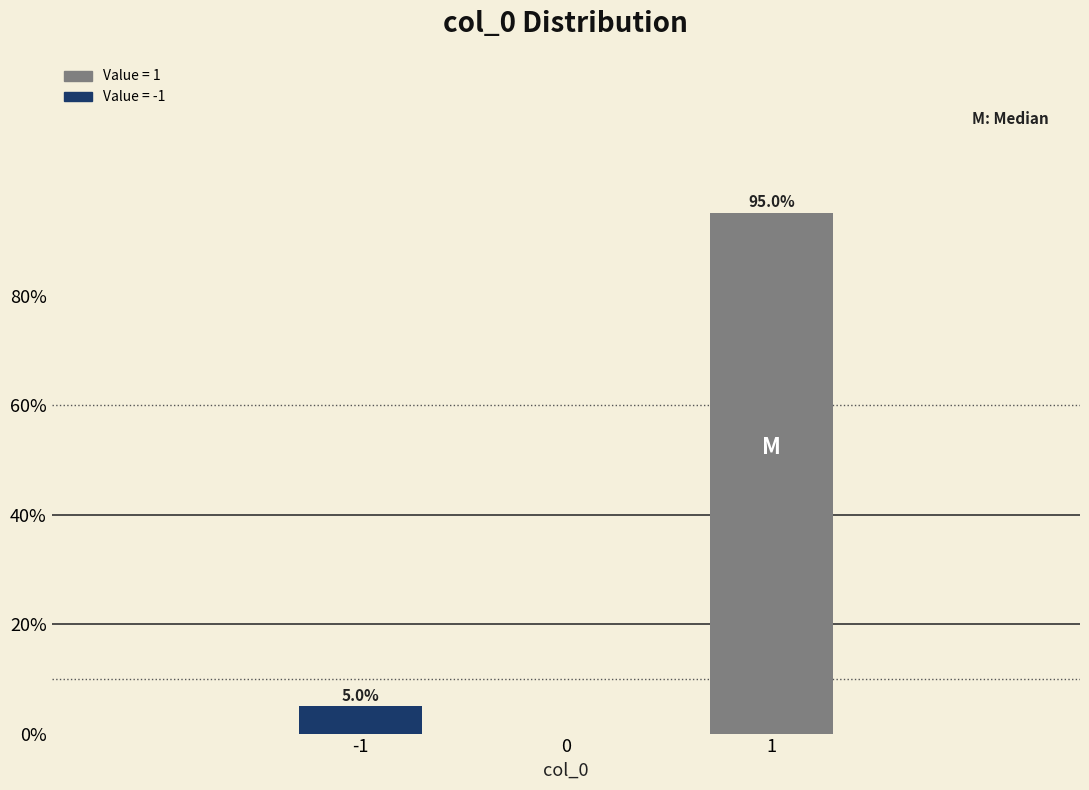

Reading right to left, transcribe all the data shown in this chart.

1=95.0	-1=5.0